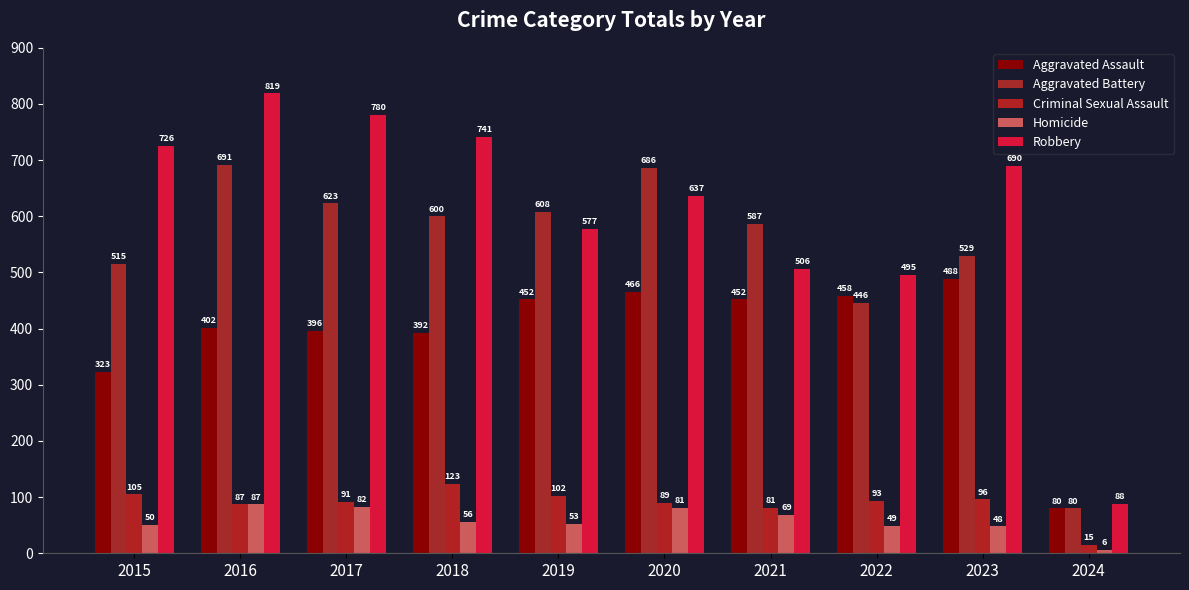

List the series in order of their peak value, lowest first.

Homicide, Criminal Sexual Assault, Aggravated Assault, Aggravated Battery, Robbery